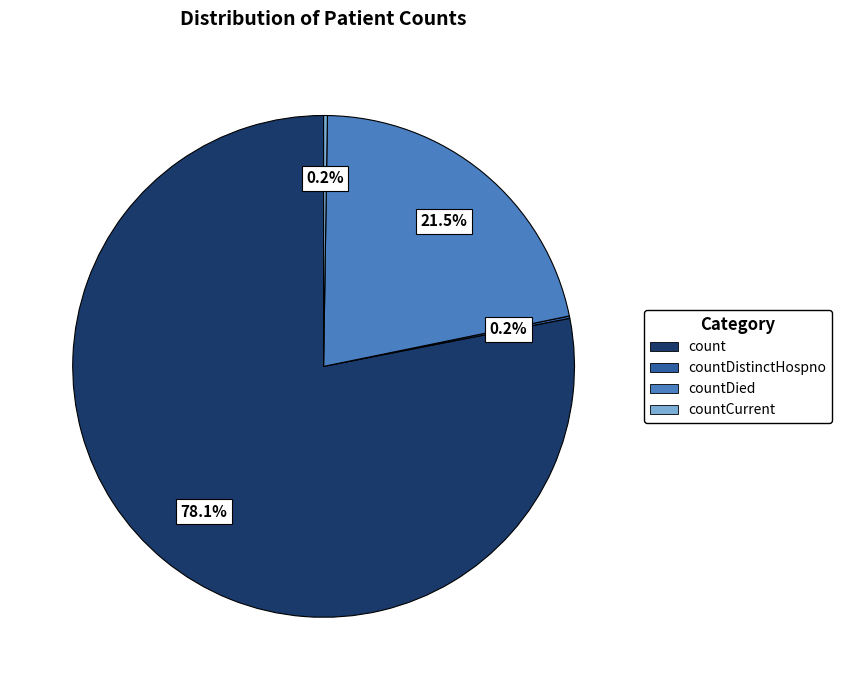

What is the largest slice in the pie chart?

count